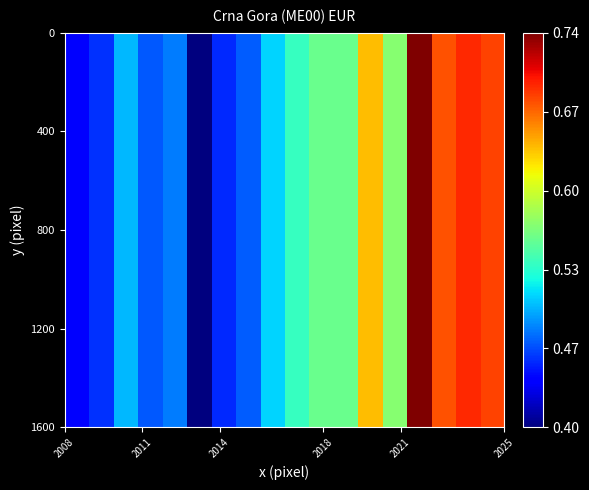

Count the number of categories in the chart.

18